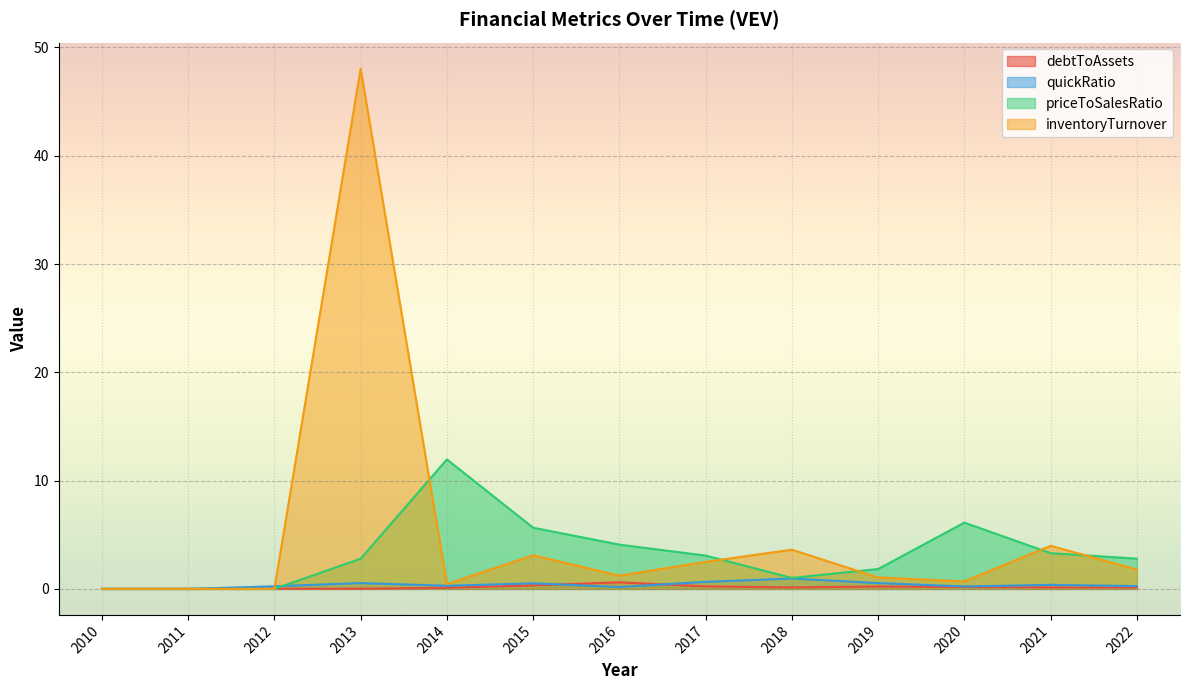

What is the sum of the debtToAssets values at 2021 and 2015?

0.5